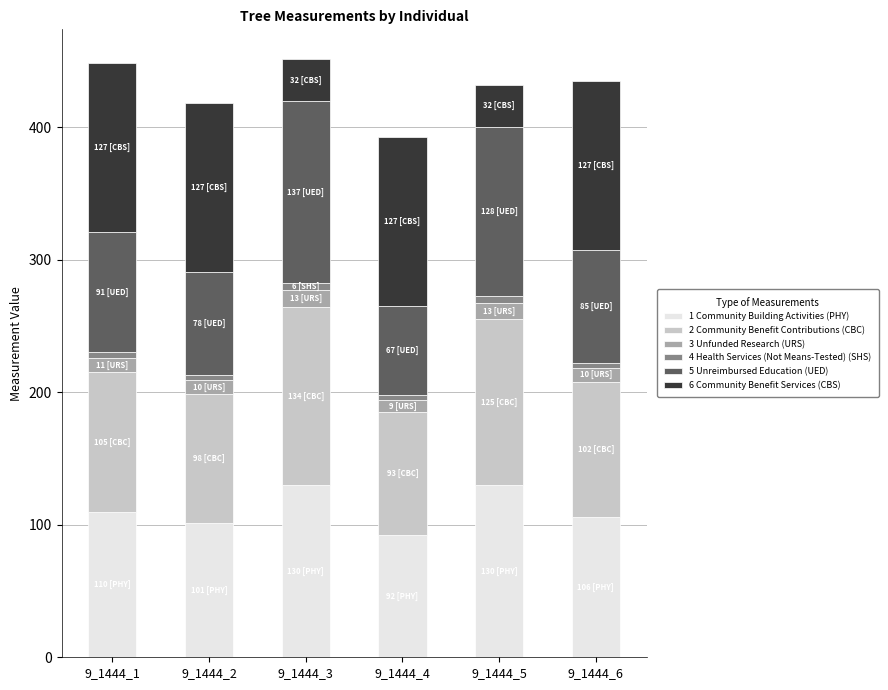

What is the lowest value of the 1 Community Building Activities (PHY) series?

92.0